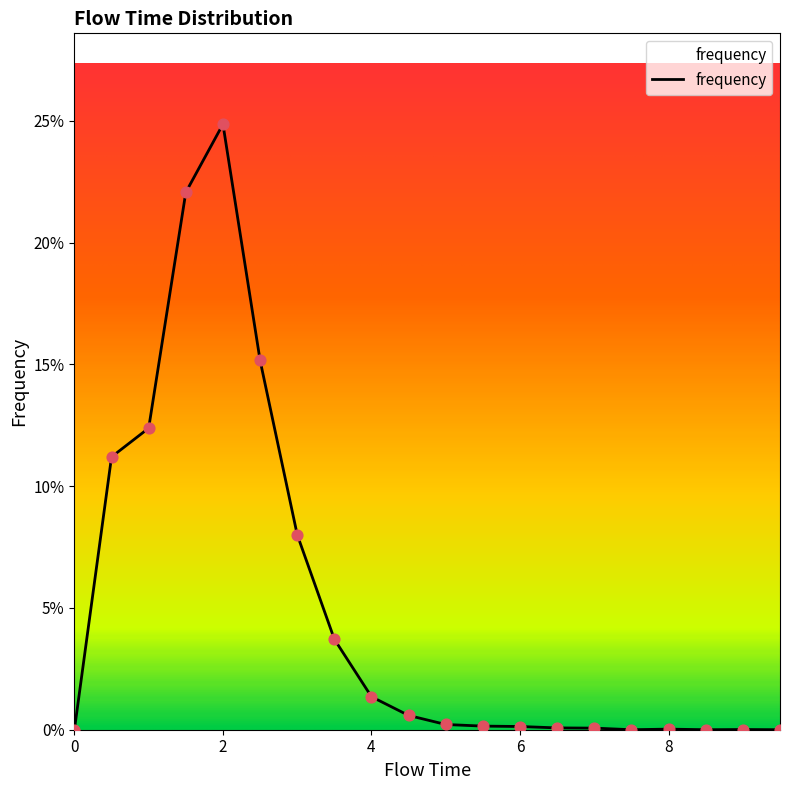

Does the chart have visible grid lines?

No